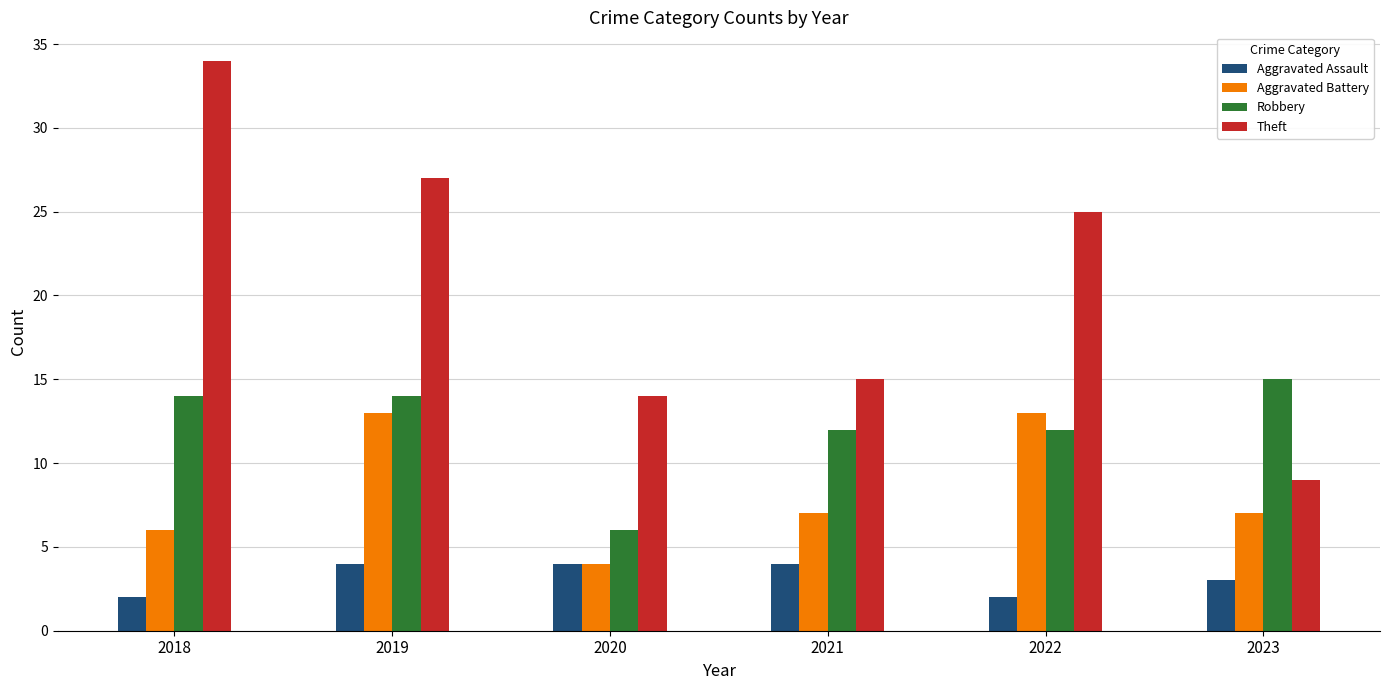

How many values in the Theft series are below 25?

3